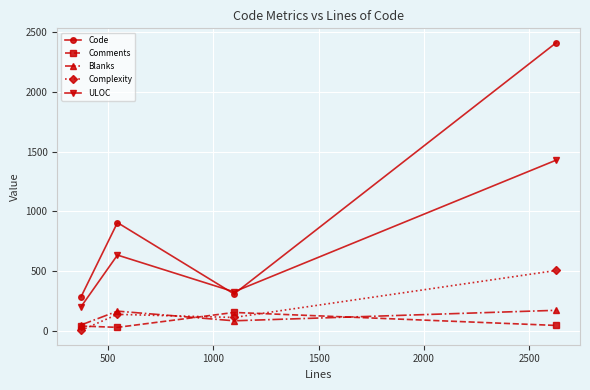

Which series has the largest total across all categories?

Code